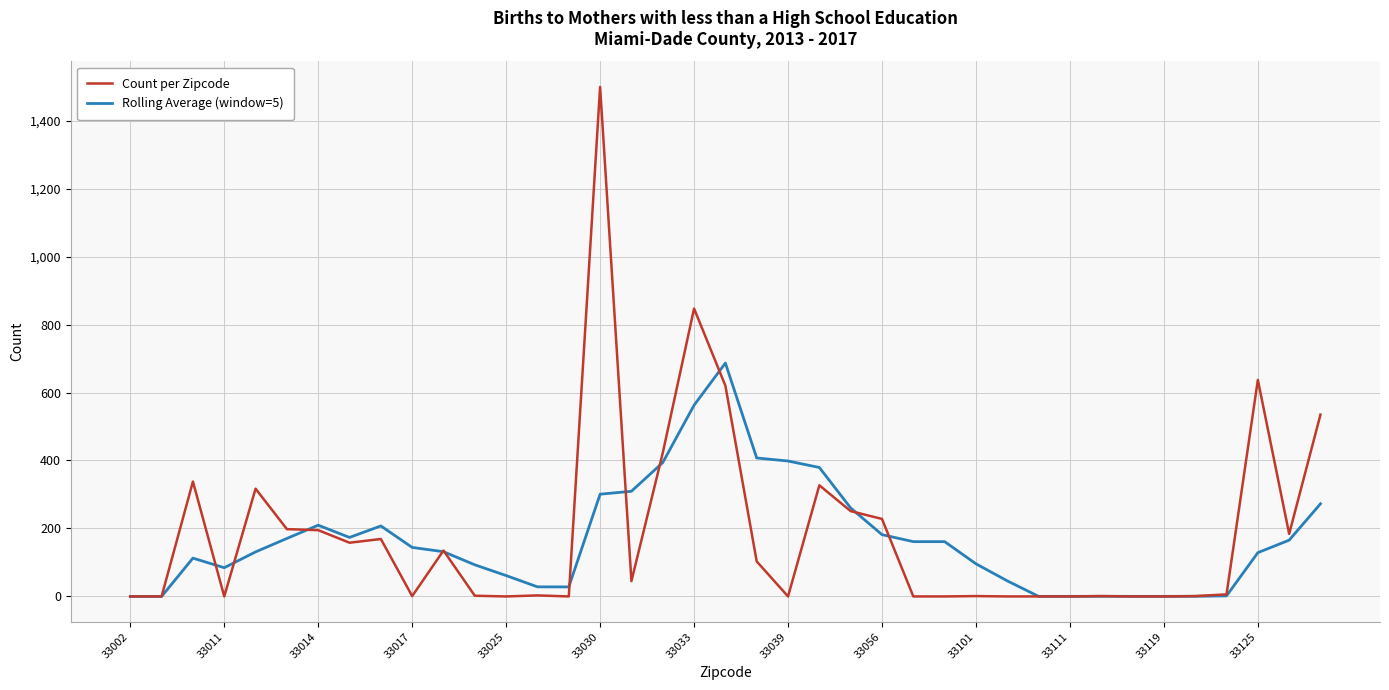

Does the chart display data point markers on the line(s)?

No